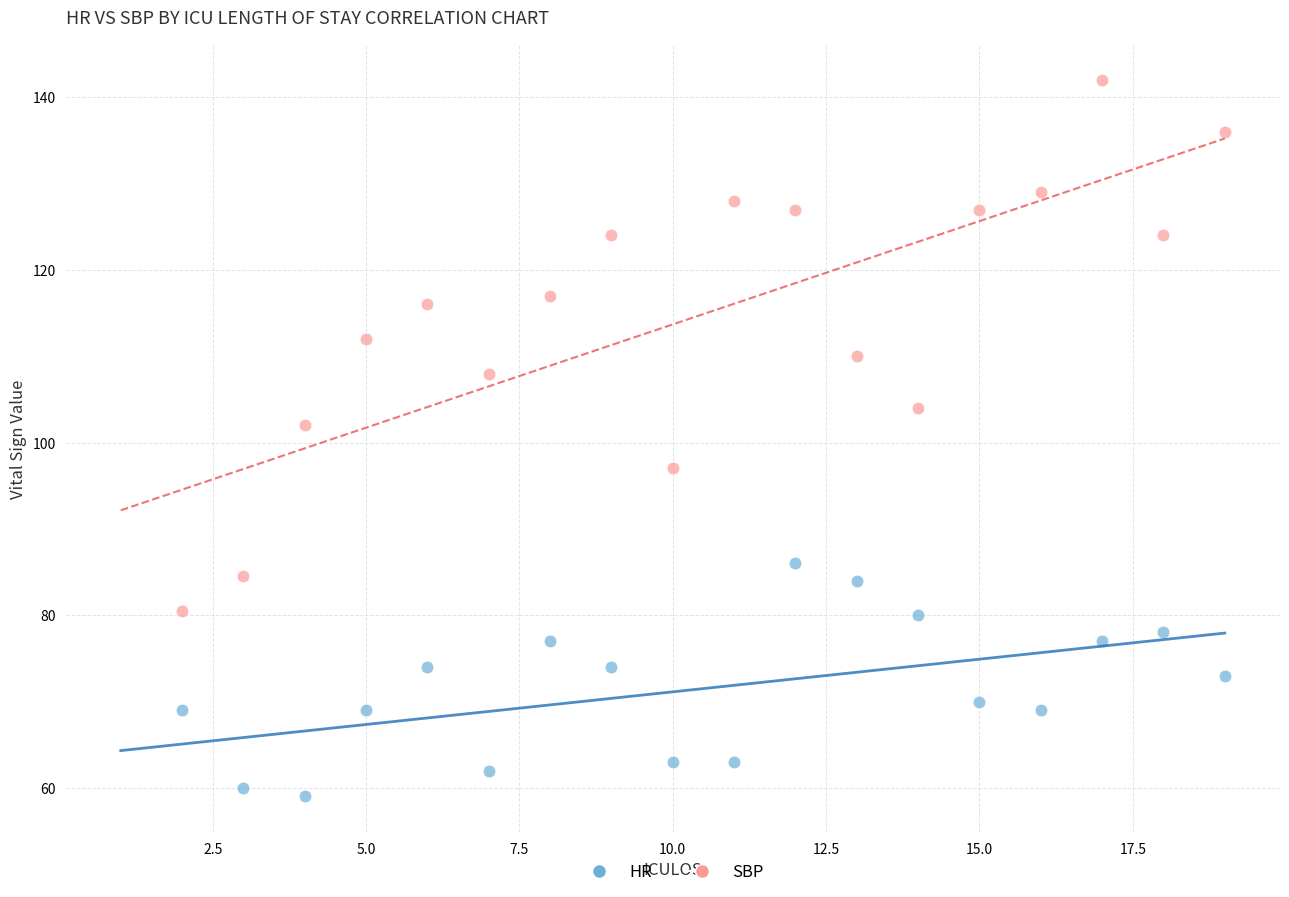

In the HR series, what Y value is closest to 72?

73.0